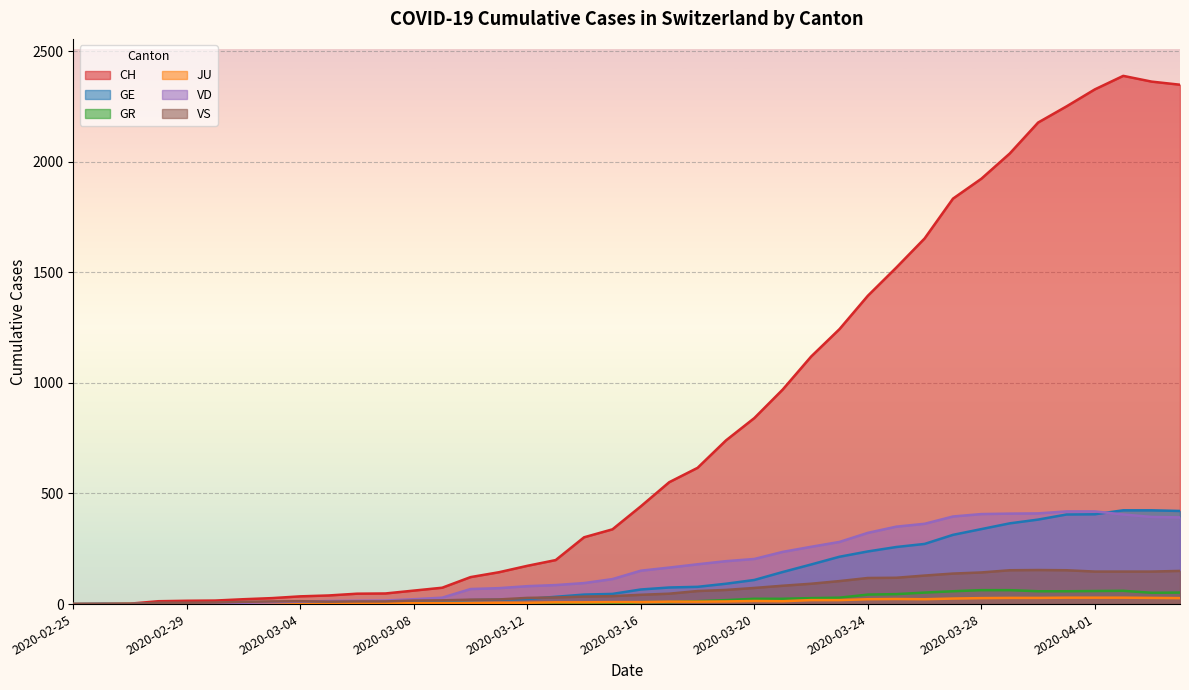

True or false: CH and GE intersect in this chart.

False